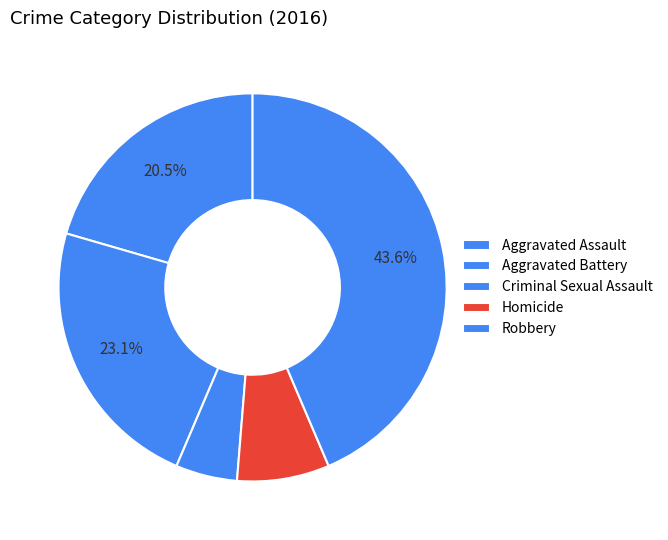

Is Robbery the majority of the pie?

No